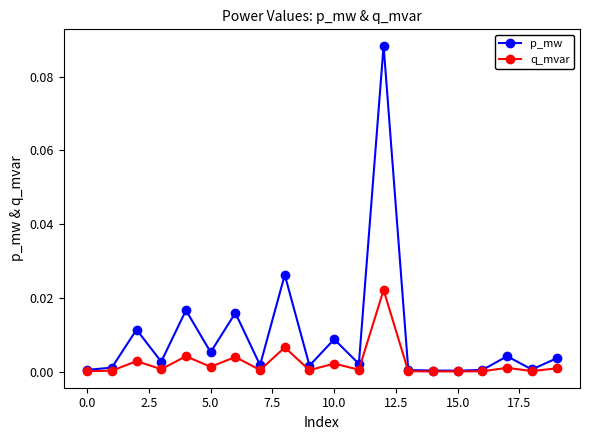

Which series has the largest total across all categories?

p_mw